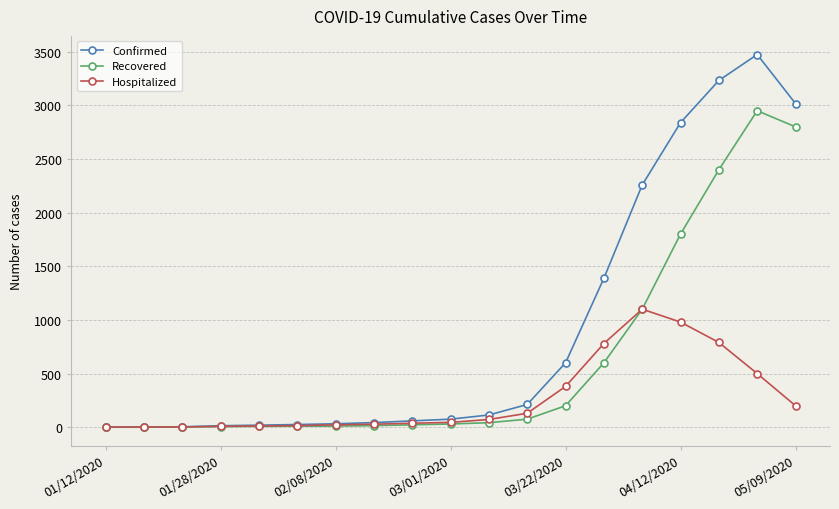

What is the maximum value for Confirmed?

3474